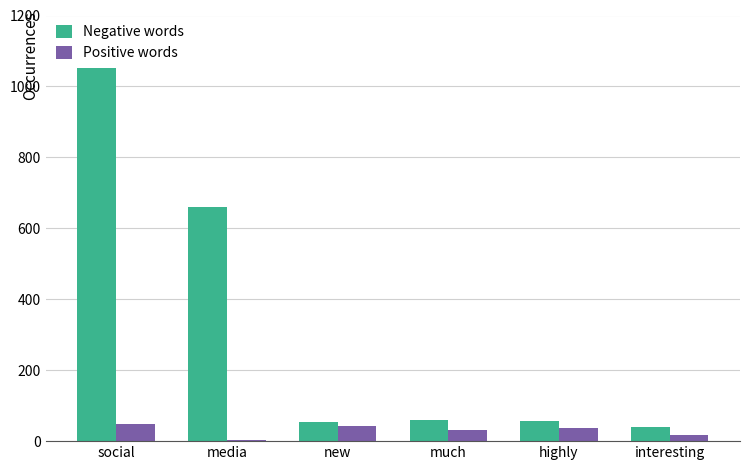

Which series has the widest spread of values?

Negative words